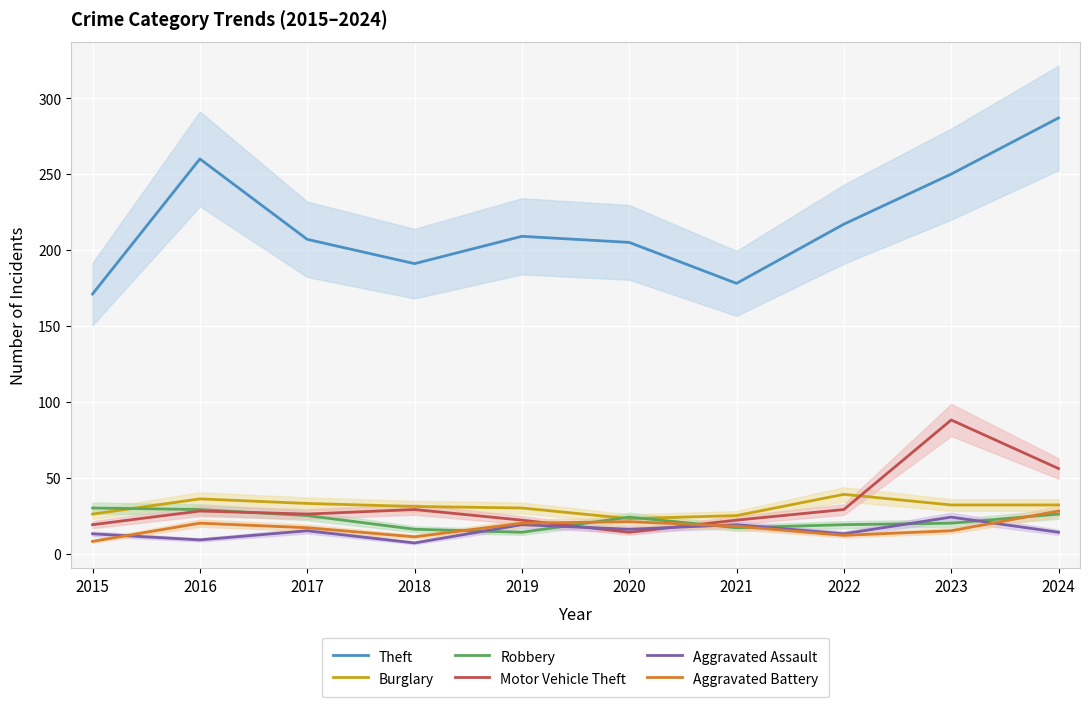

After their last crossing, which series has the higher values: Robbery or Aggravated Assault?

Robbery